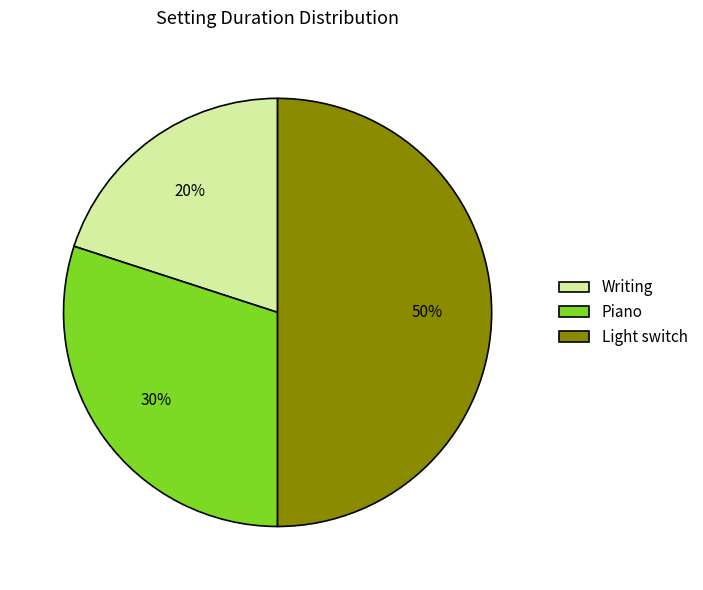

Approximately how many times larger is the value at Piano compared to Light switch?

0.6